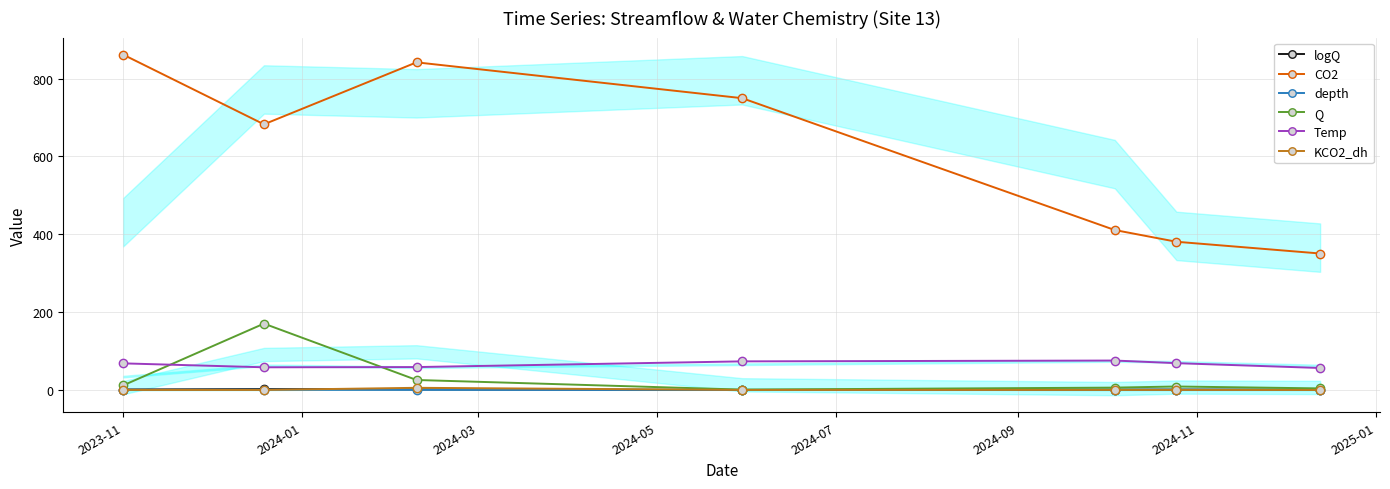

Which series has the widest spread of values?

CO2